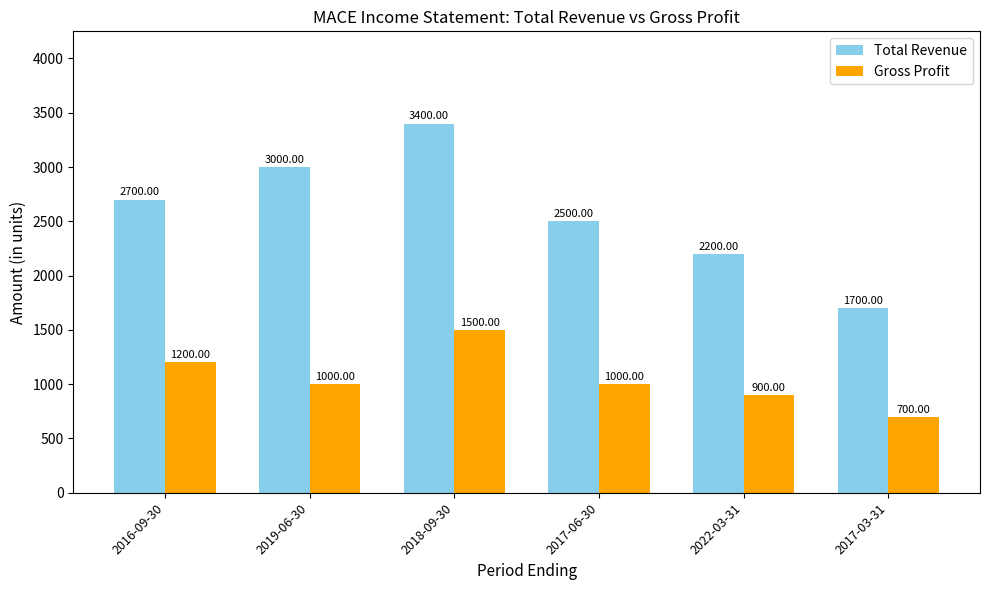

What is the sum of the Total Revenue values at 2017-03-31 and 2016-09-30?

4400